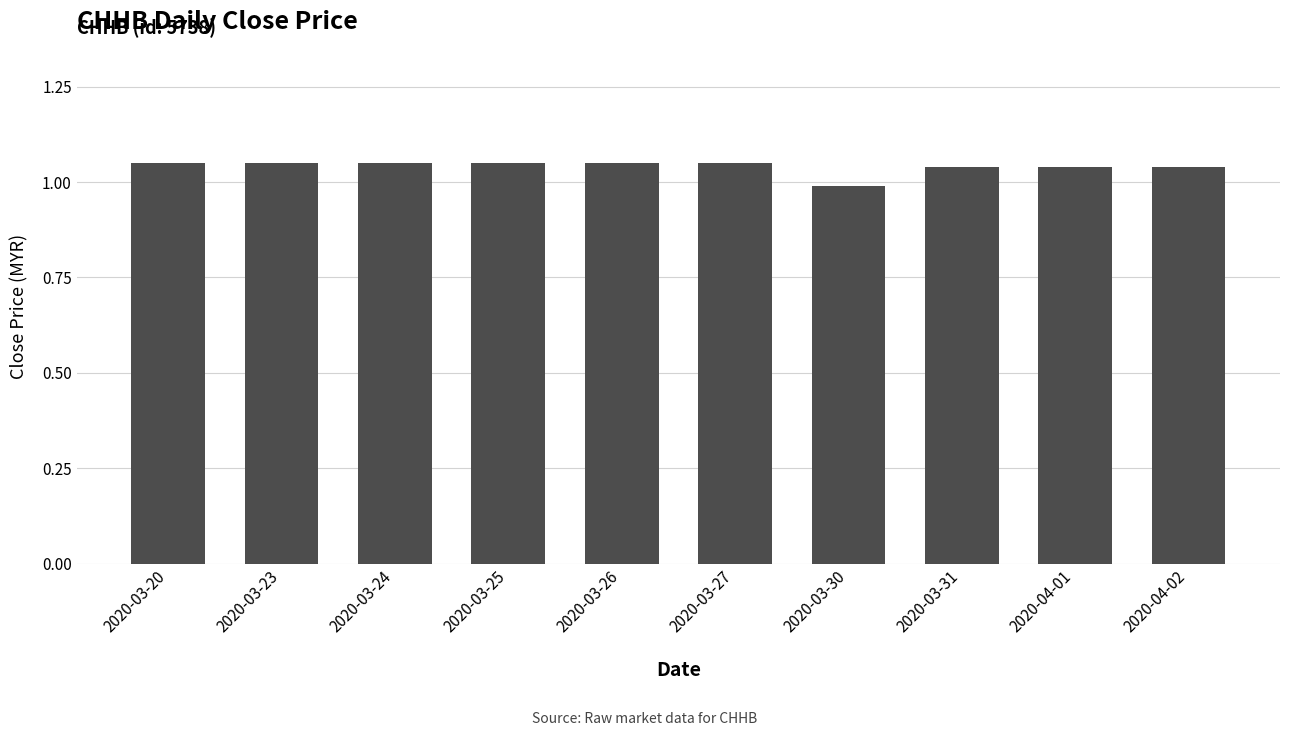

The value at 2020-04-01 is 1.6. True or false?

False